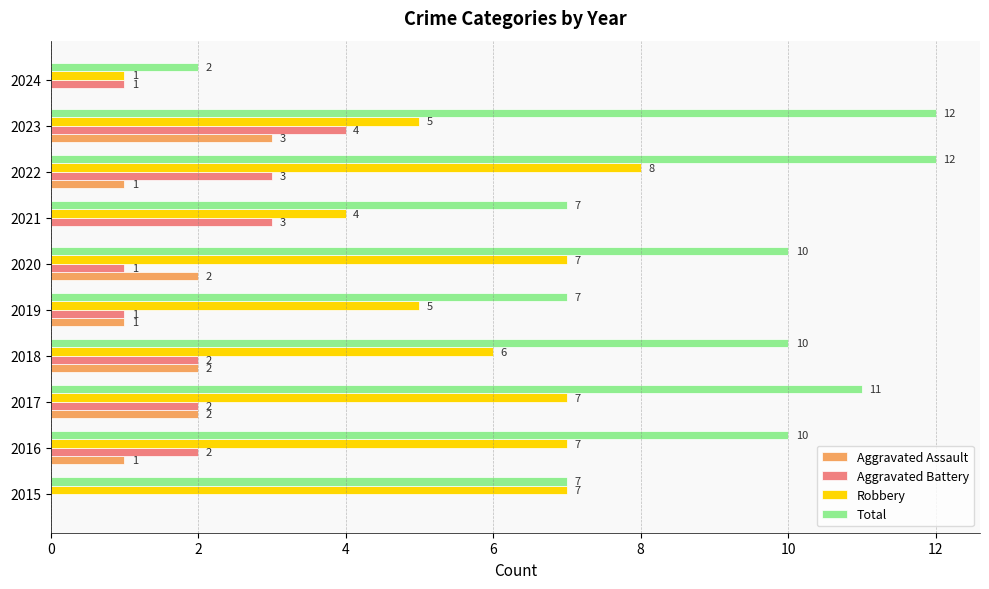

What is the total value across all series at 2019?

14